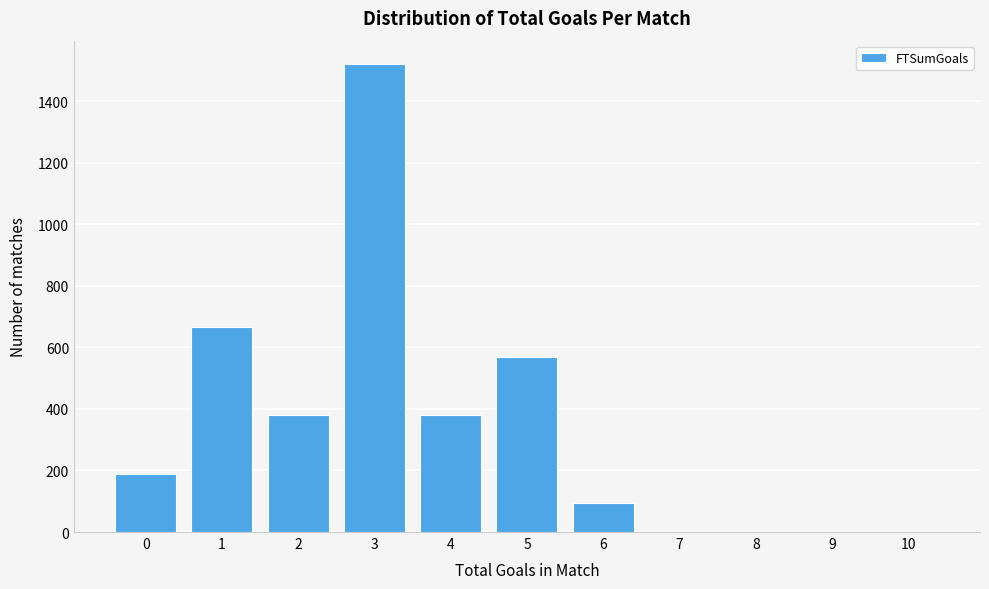

Reading left to right, list all the values displayed in this chart.

0=190	1=665	2=380	3=1520	4=380	5=570	6=95	7=0	8=0	9=0	10=0